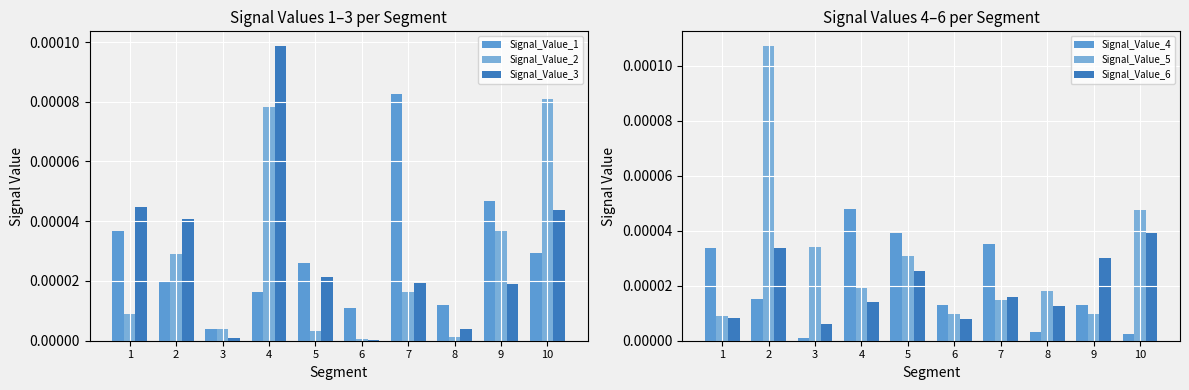

How many bars are there in each group?

6